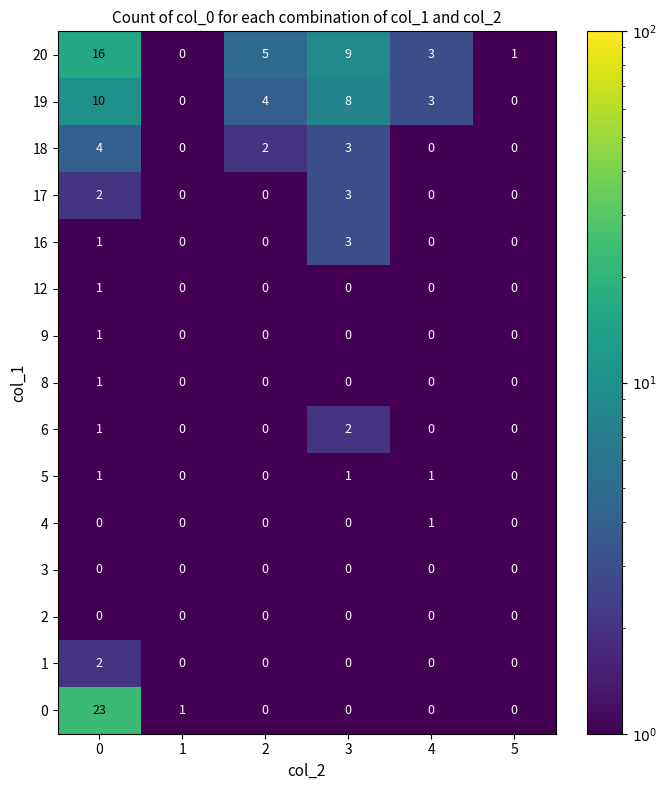

What is the difference between the maximum and minimum values in the 19 series?

10